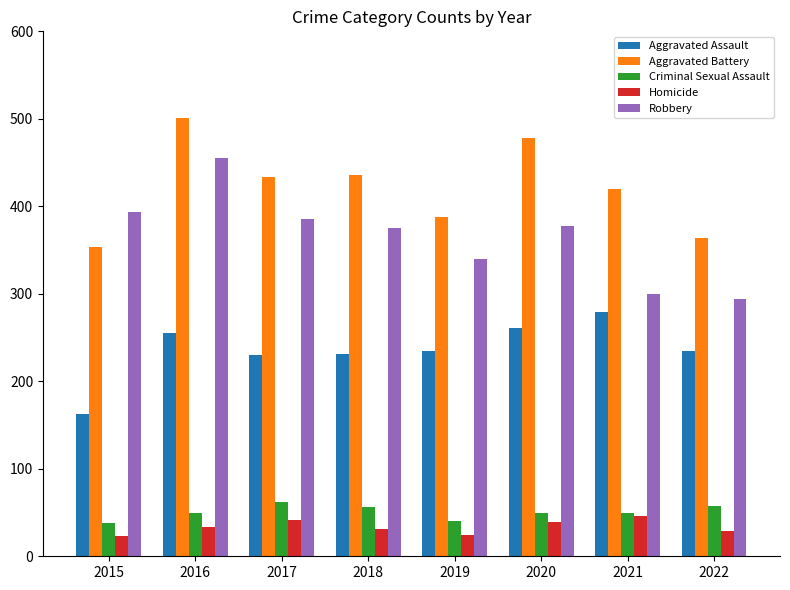

True or false: Robbery has a value of 294 at 2022.

True